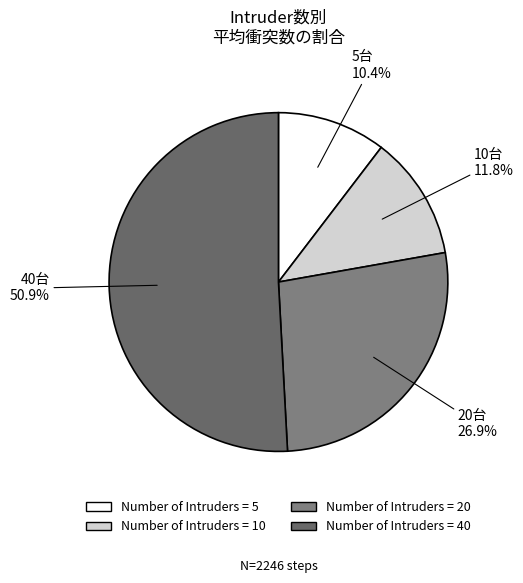

Which slice is the smallest?

5